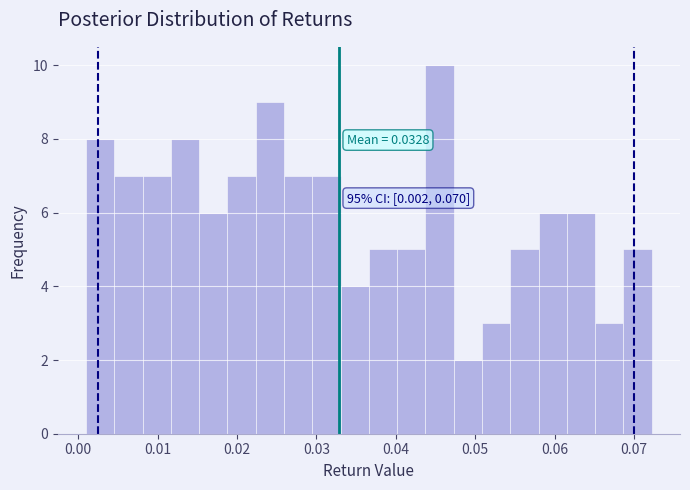

Around what value on the x-axis is the tallest bar? Give the approximate position of its centre, as read against the axis.

0.046